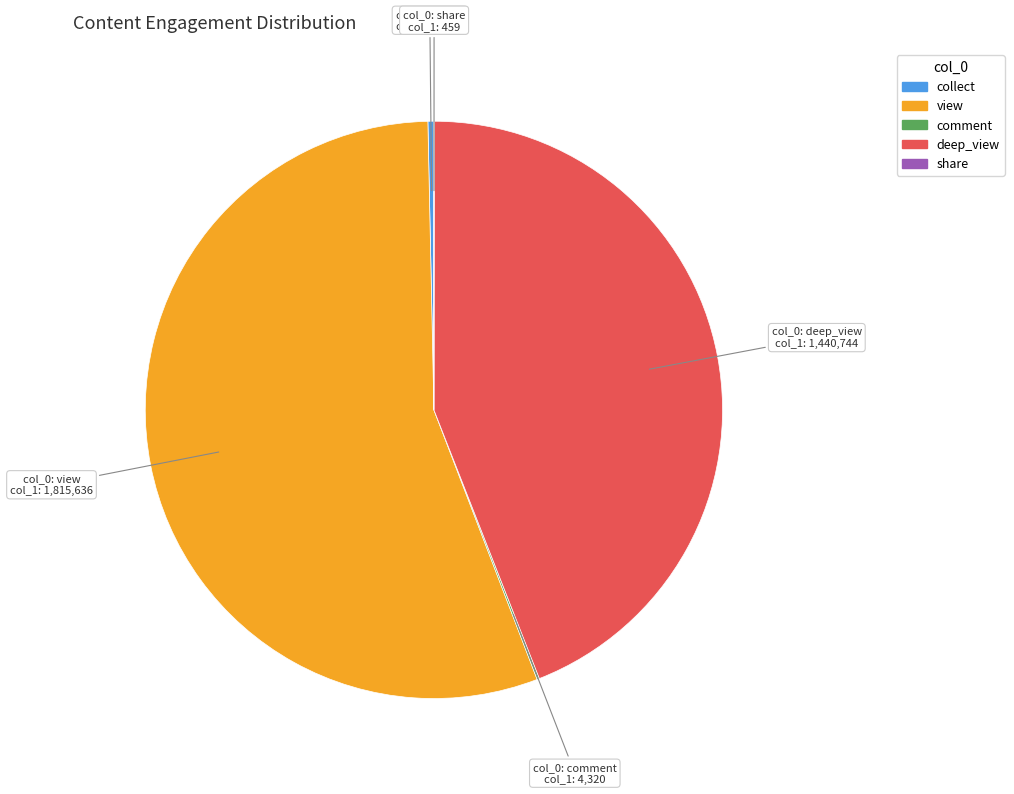

Is it true that view is 61% of the pie?

False